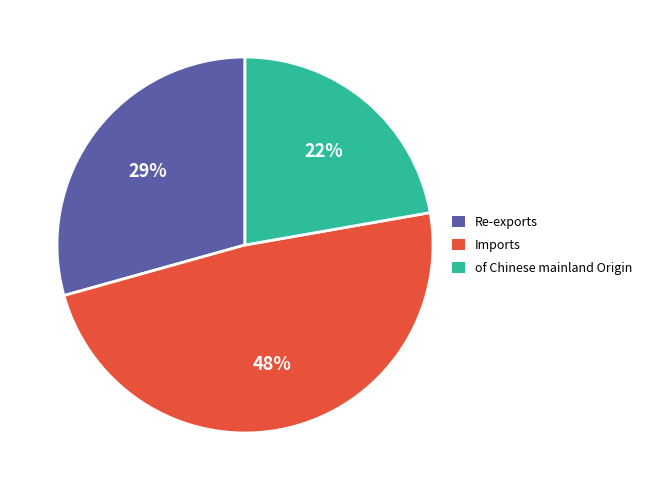

Is there a majority slice in this chart?

No